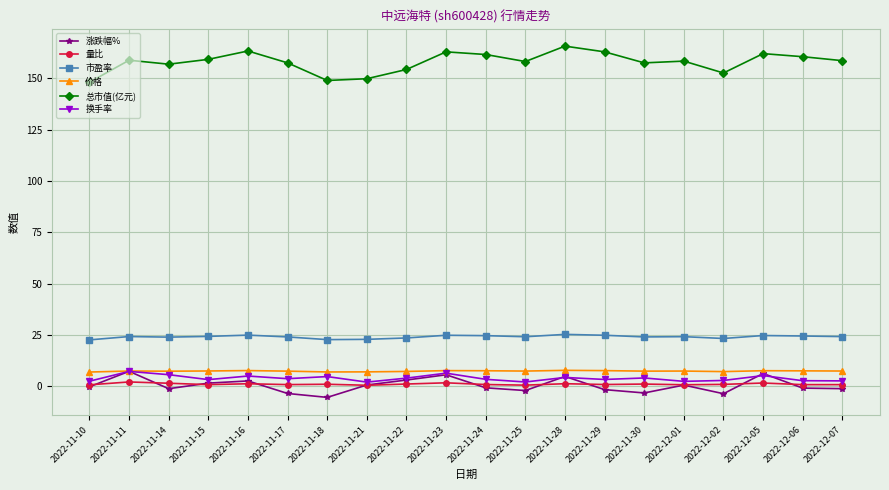

The value of 市盈率 at 2022-11-17 is 24.0. True or false?

True